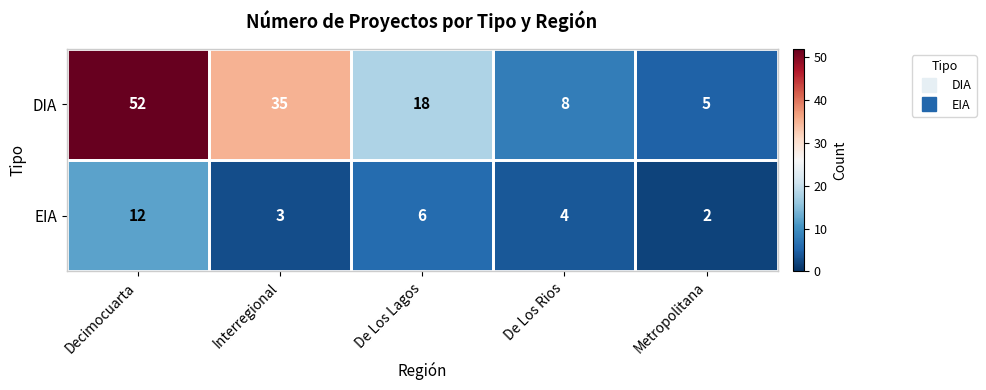

What is the smallest value displayed?

2